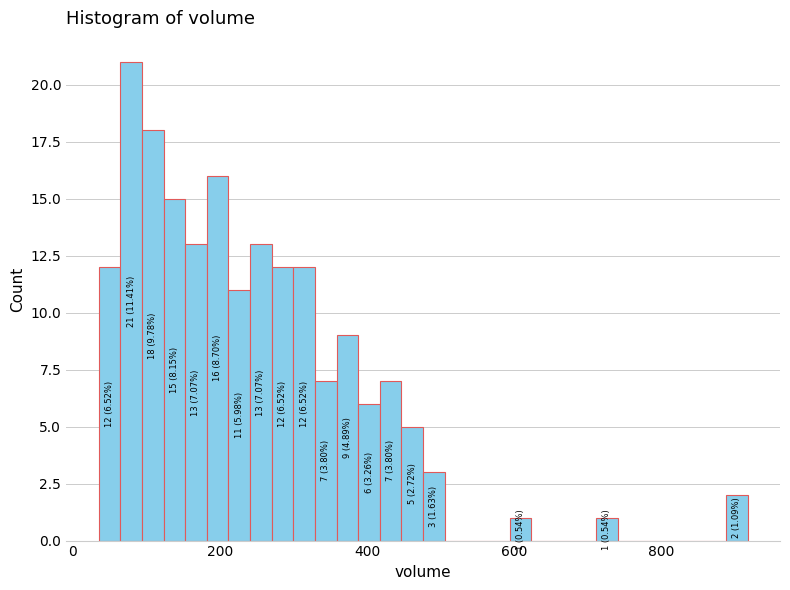

Read against the x-axis, roughly where is the centre of the tallest bar?

80